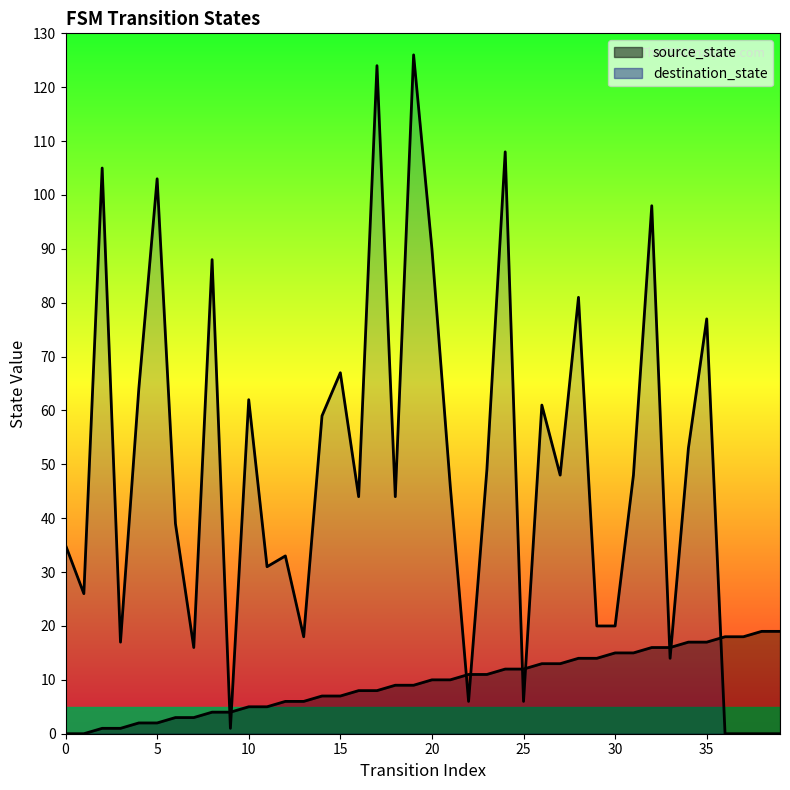

True or false: source_state has more than 1 points higher than both neighbors.

False